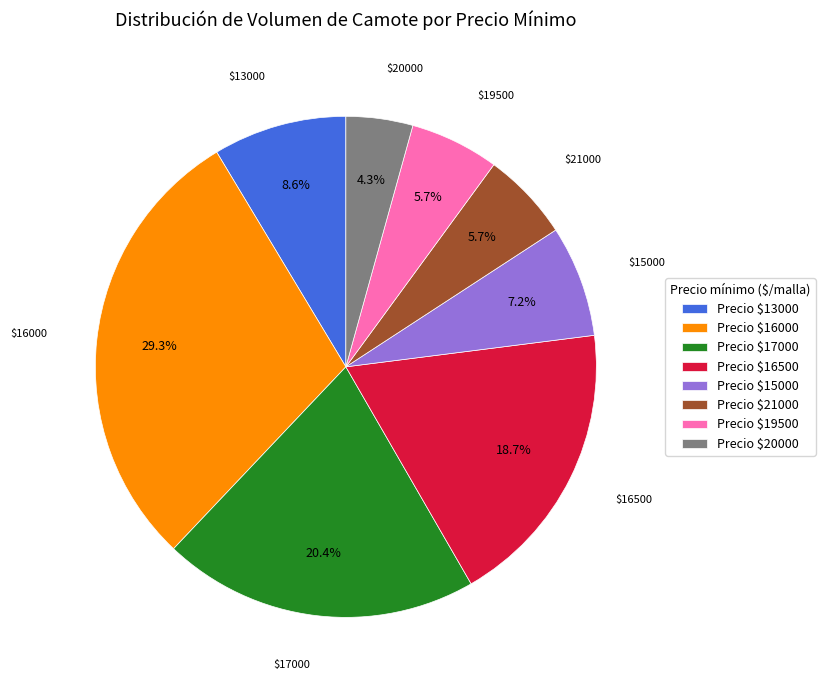

How many segments does this pie chart have?

8